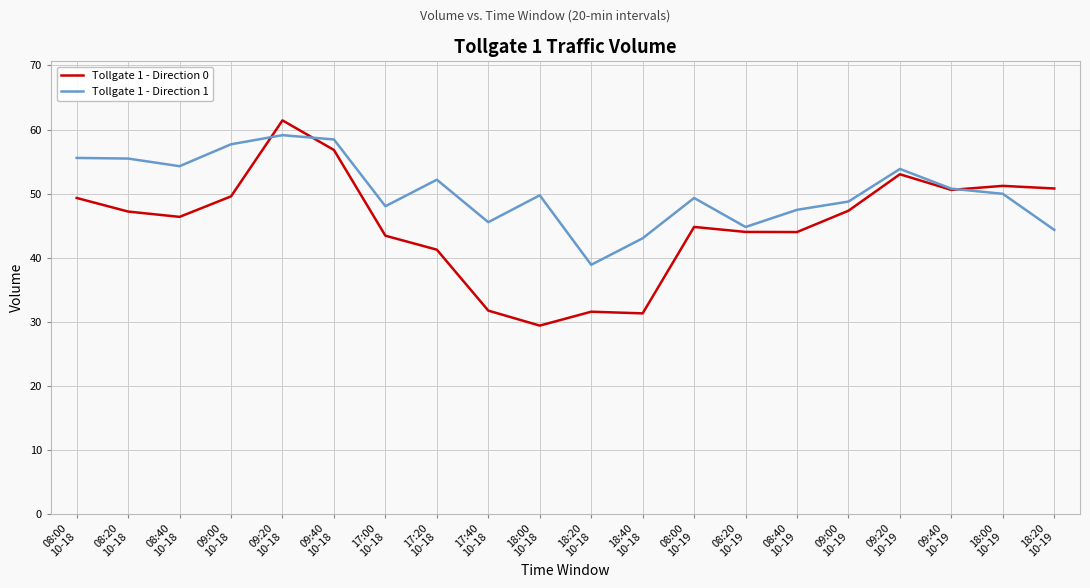

Which series has the widest spread of values?

Tollgate 1 - Direction 0